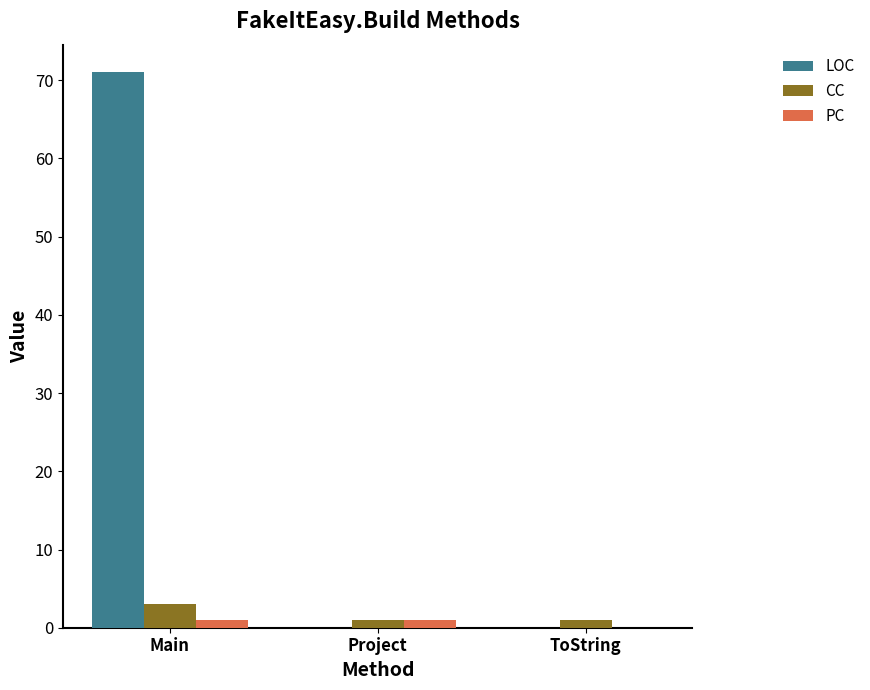

Which series changed the most between Main and ToString?

LOC